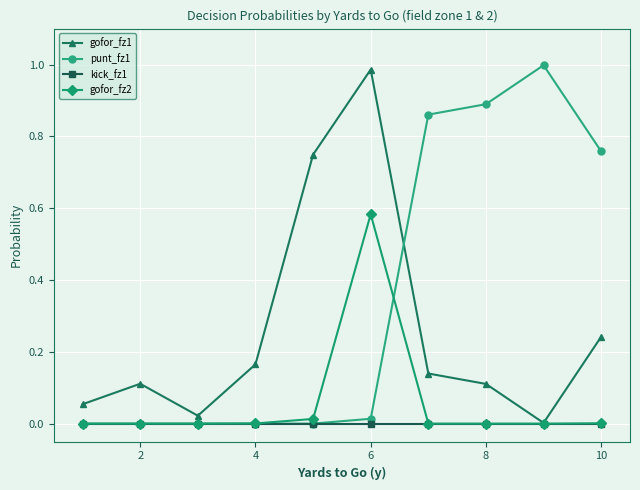

List the series in order of their overall mean, highest first.

punt_fz1, gofor_fz1, gofor_fz2, kick_fz1